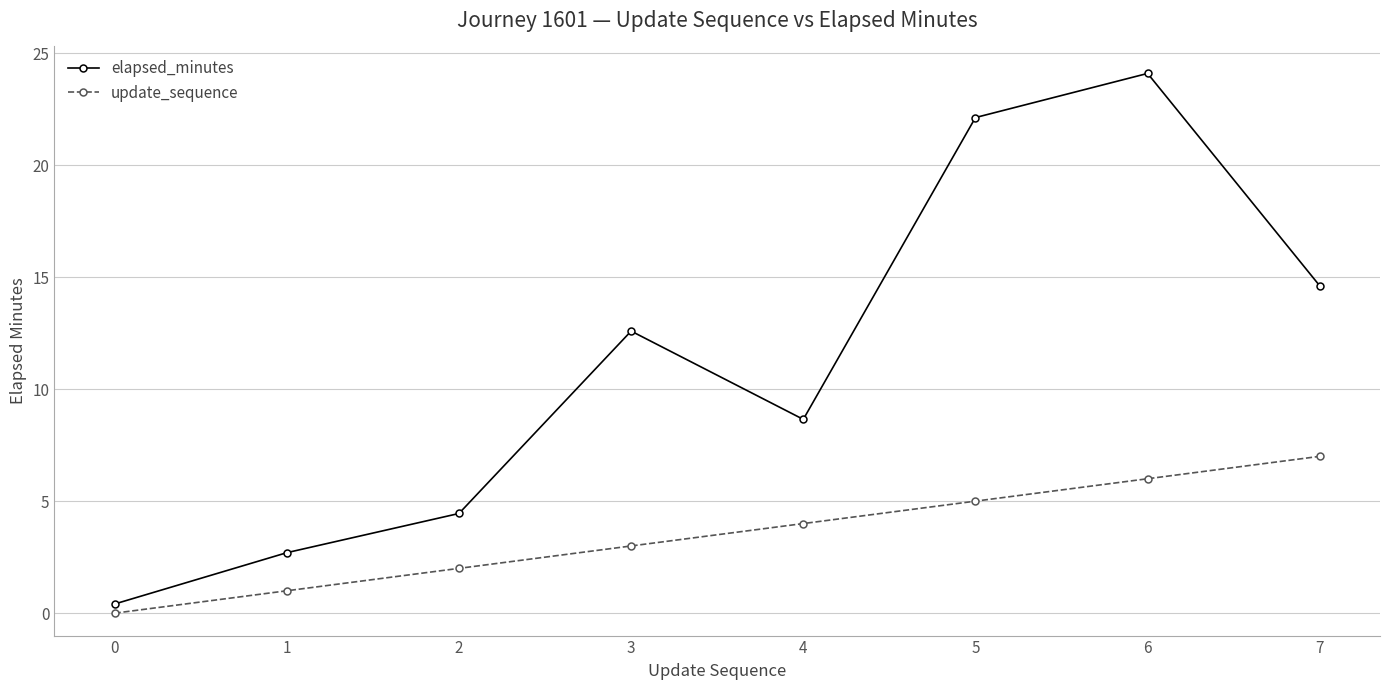

Where is the first local maximum for elapsed_minutes?

3